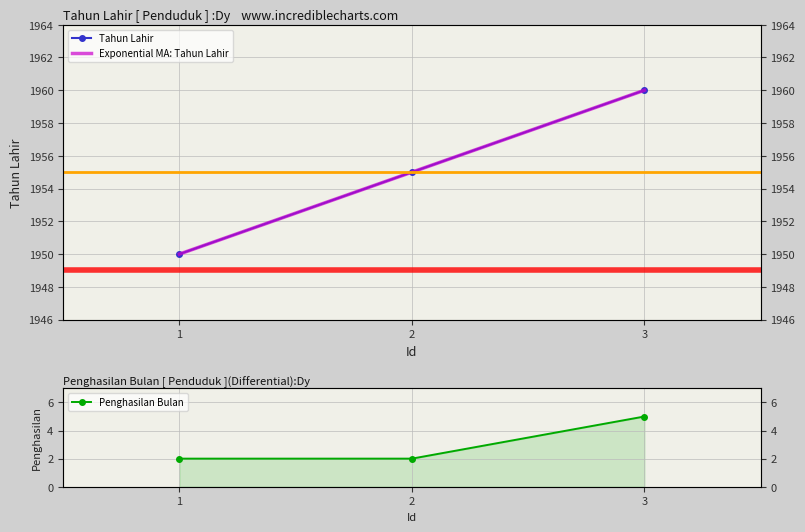

What is the approximate value of Tahun Lahir at 3?

1960